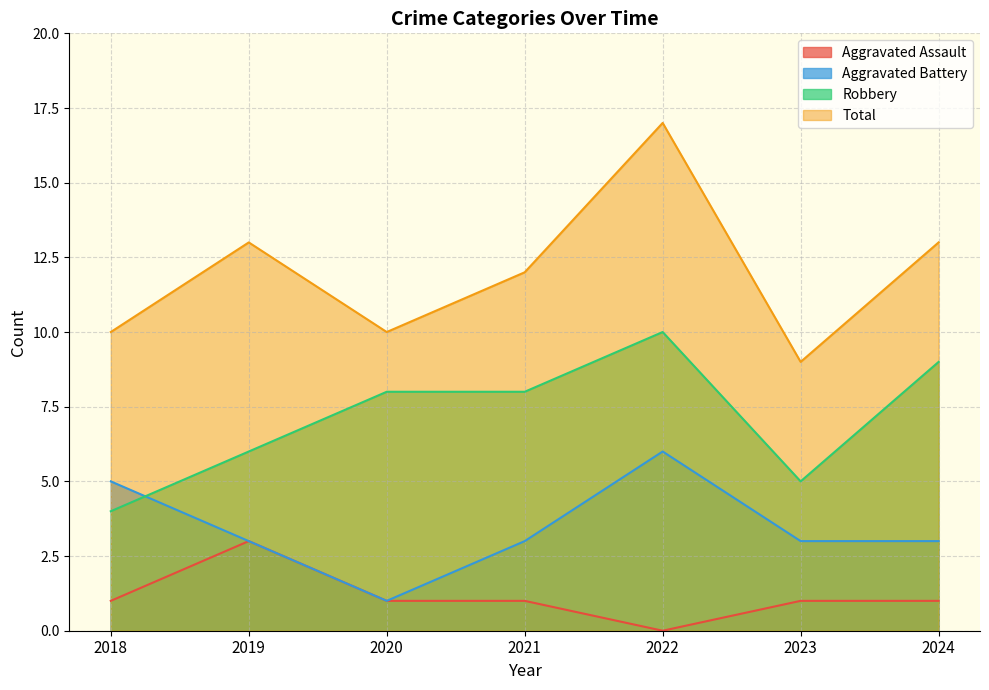

List the series in order of their overall mean, highest first.

Total, Robbery, Aggravated Battery, Aggravated Assault